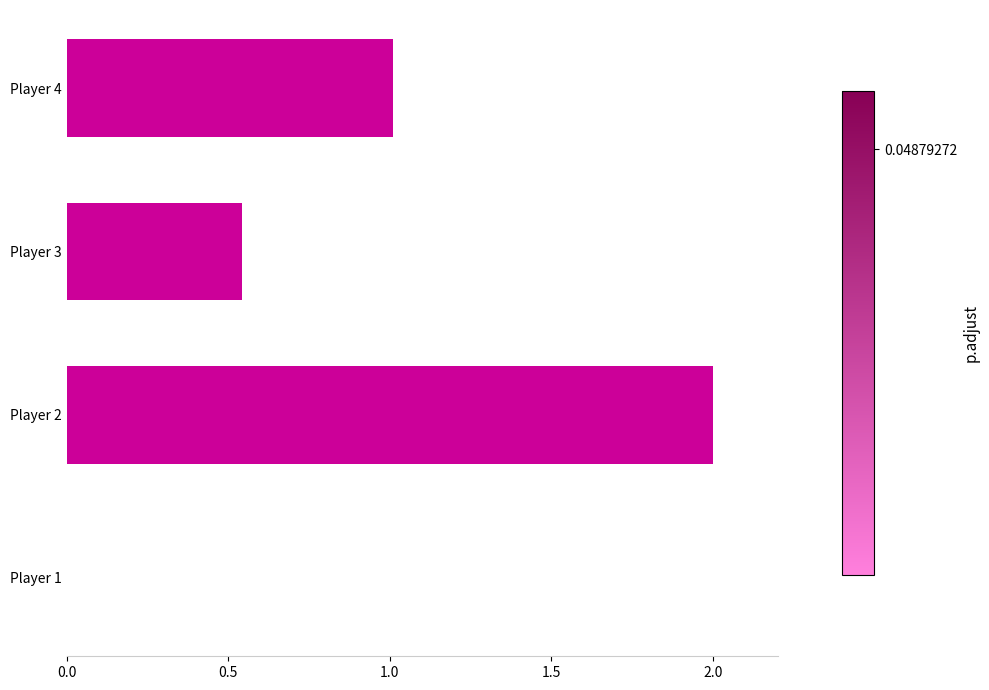

What is the greatest value displayed?

2.0